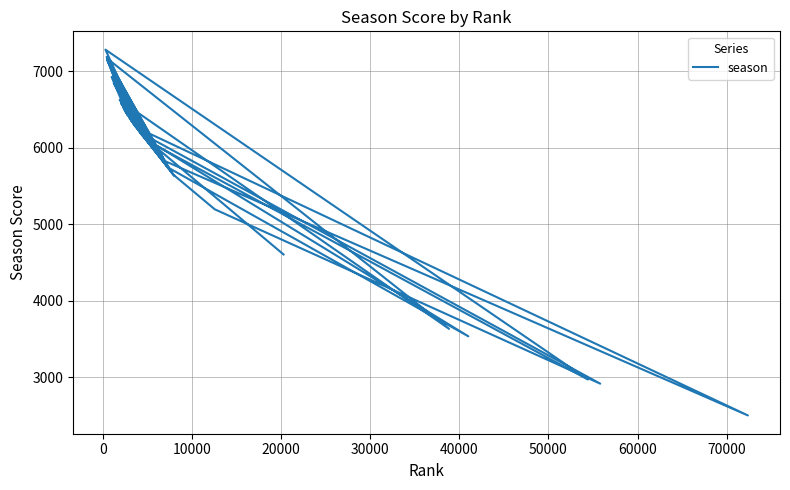

What is the average value?

5894